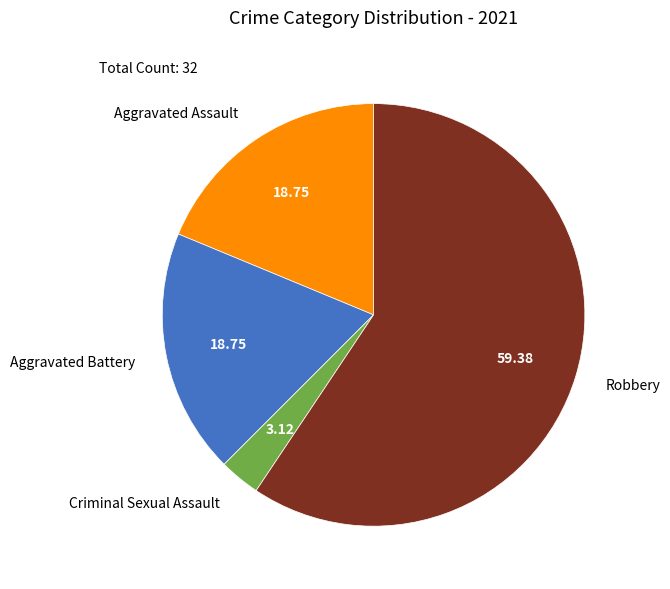

Combined, do Aggravated Assault and Robbery account for over 50%?

Yes